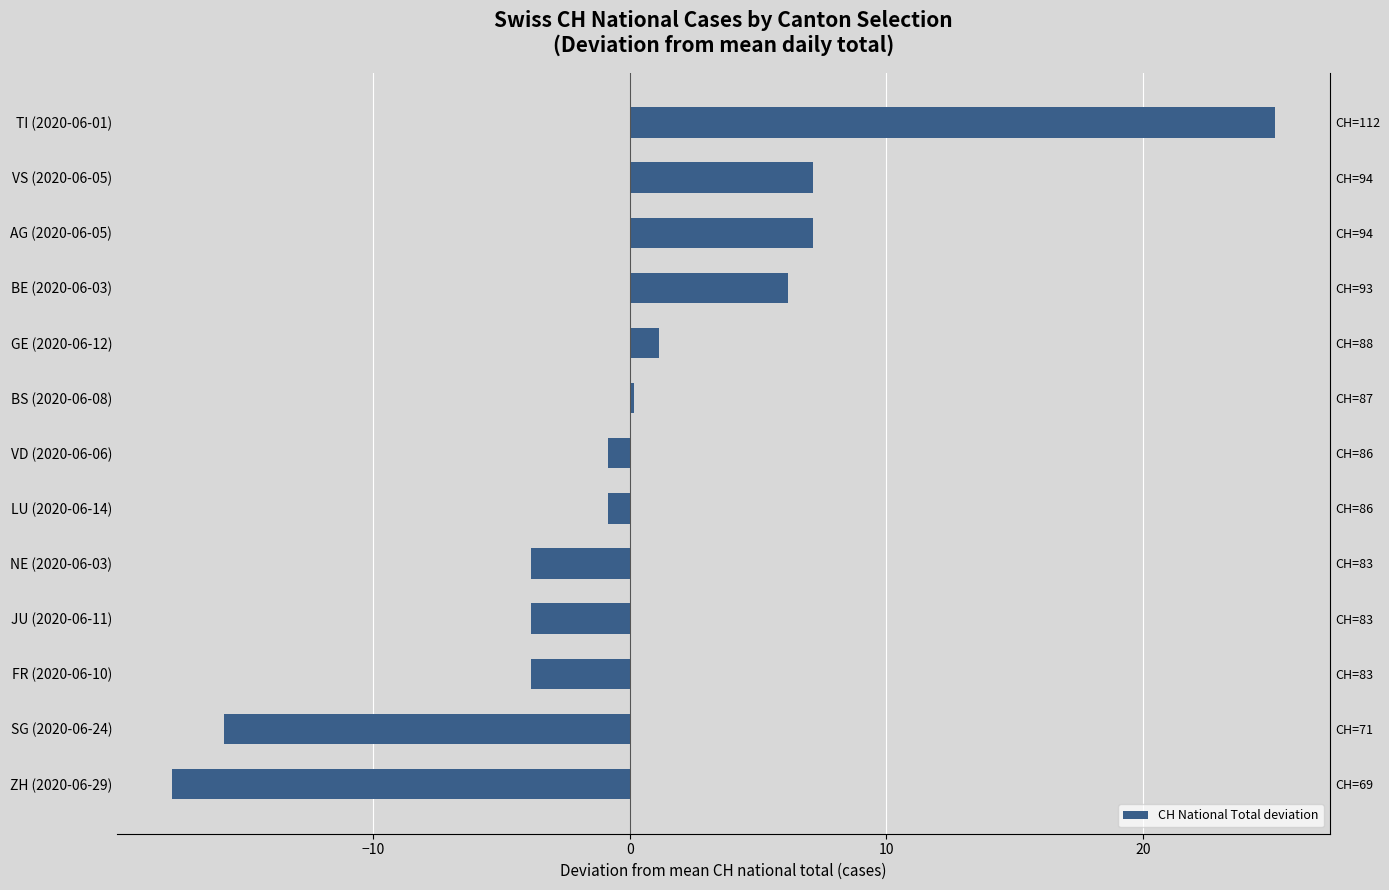

Does the chart contain stacked bars?

No